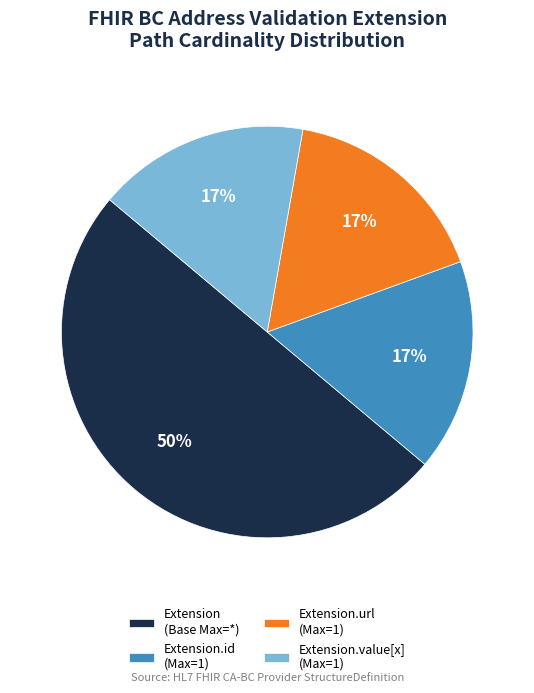

Is Extension.id (Max=1) the majority of the pie?

No